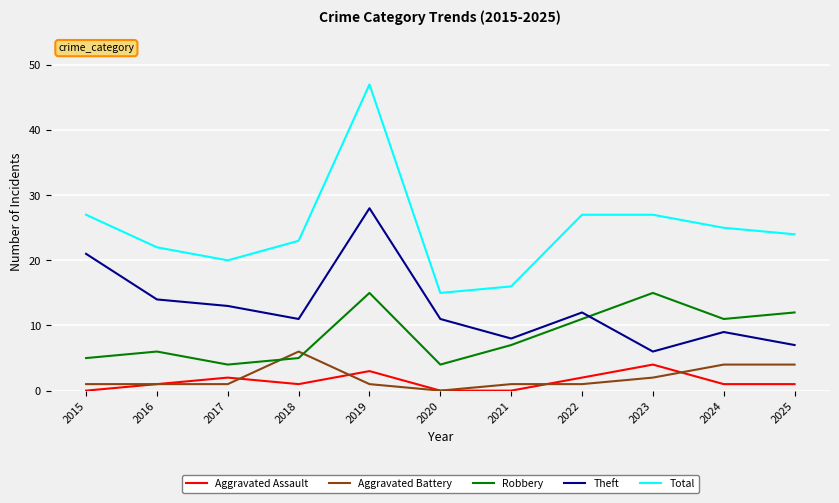

At 2015, list the series in order from smallest to largest.

Aggravated Assault, Aggravated Battery, Robbery, Theft, Total